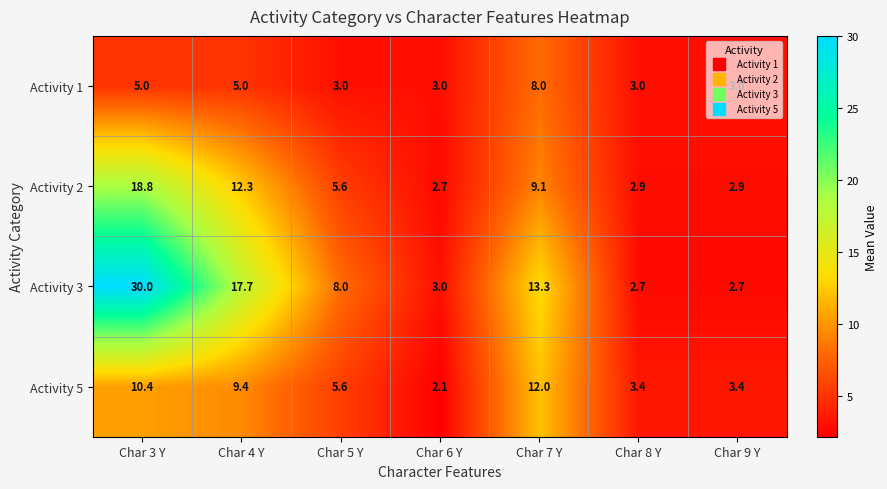

The Activity 2 series shows 2.9 at Char 8 Y. True or false?

True